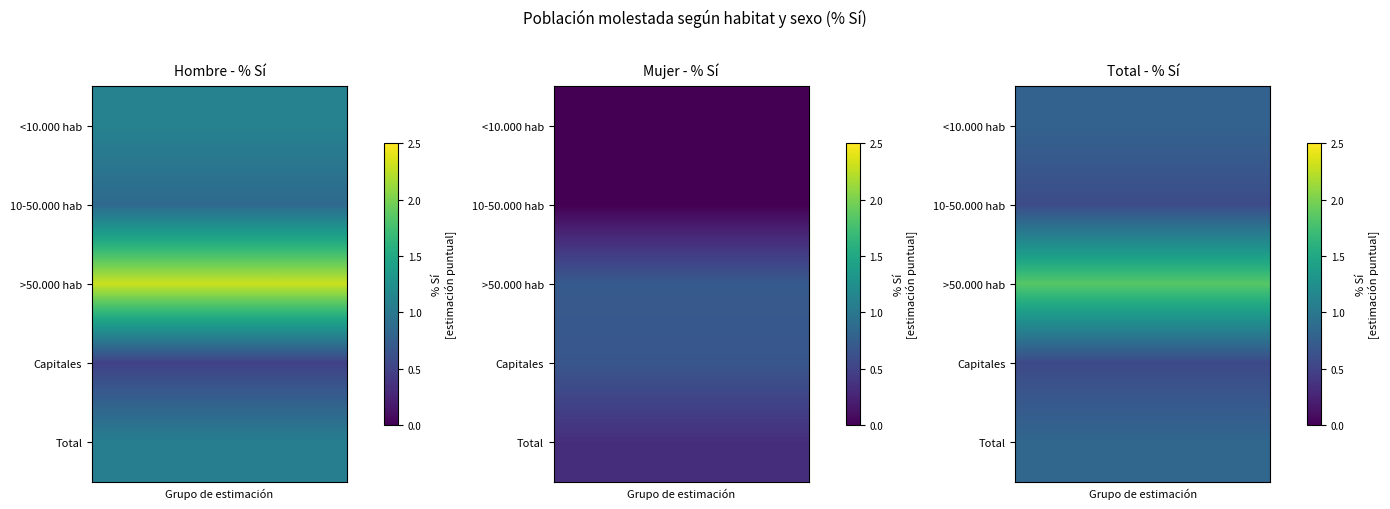

Is the value of Total - % Sí at >50.000 hab greater than the value of Mujer - % Sí at 10-50.000 hab?

Yes